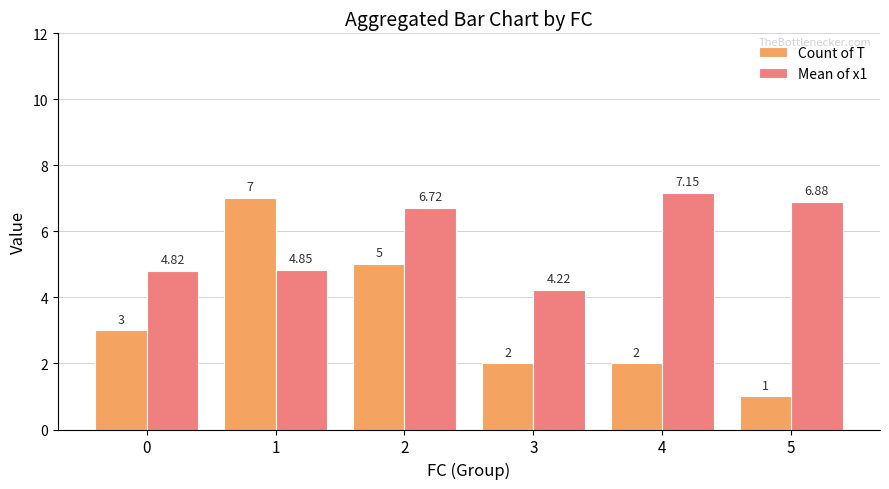

What is the total value across all series at 1?

11.8